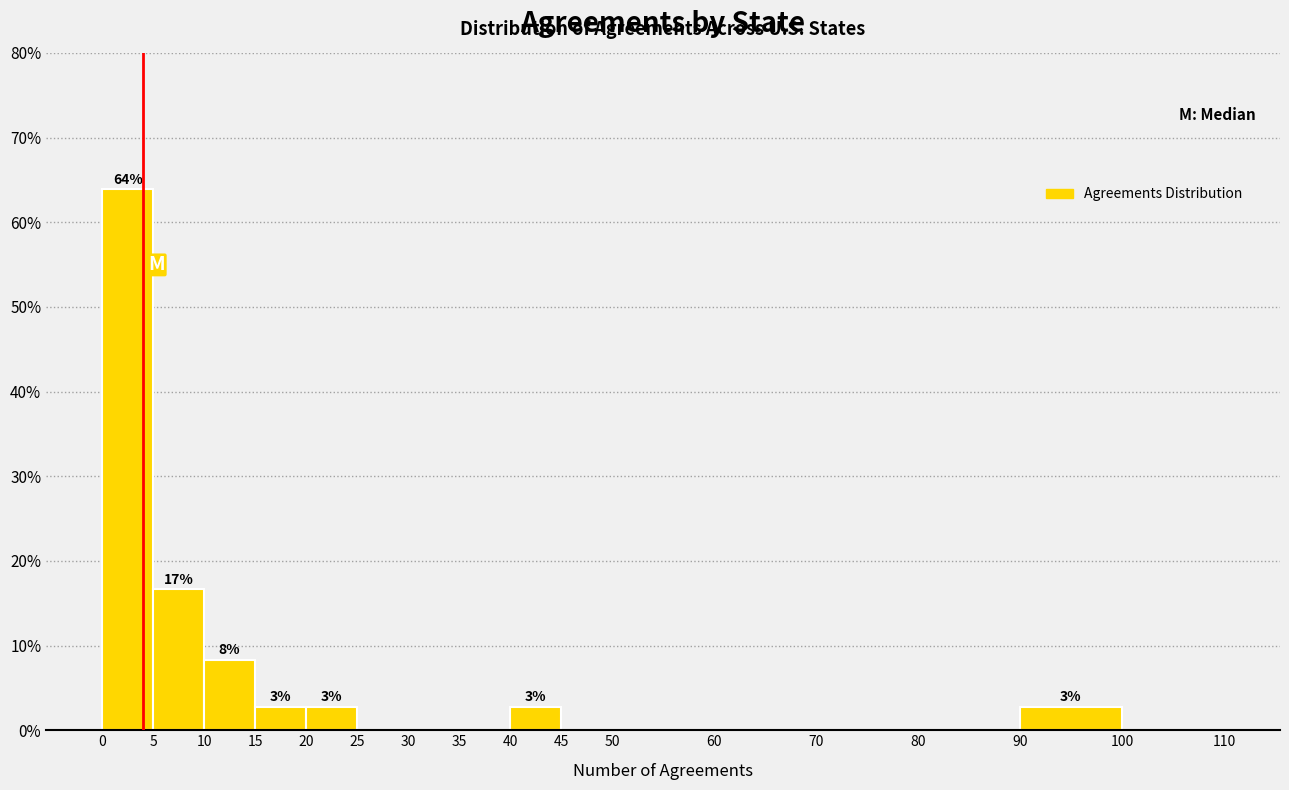

Over which range of the x-axis is the bar tallest?

0 to 5